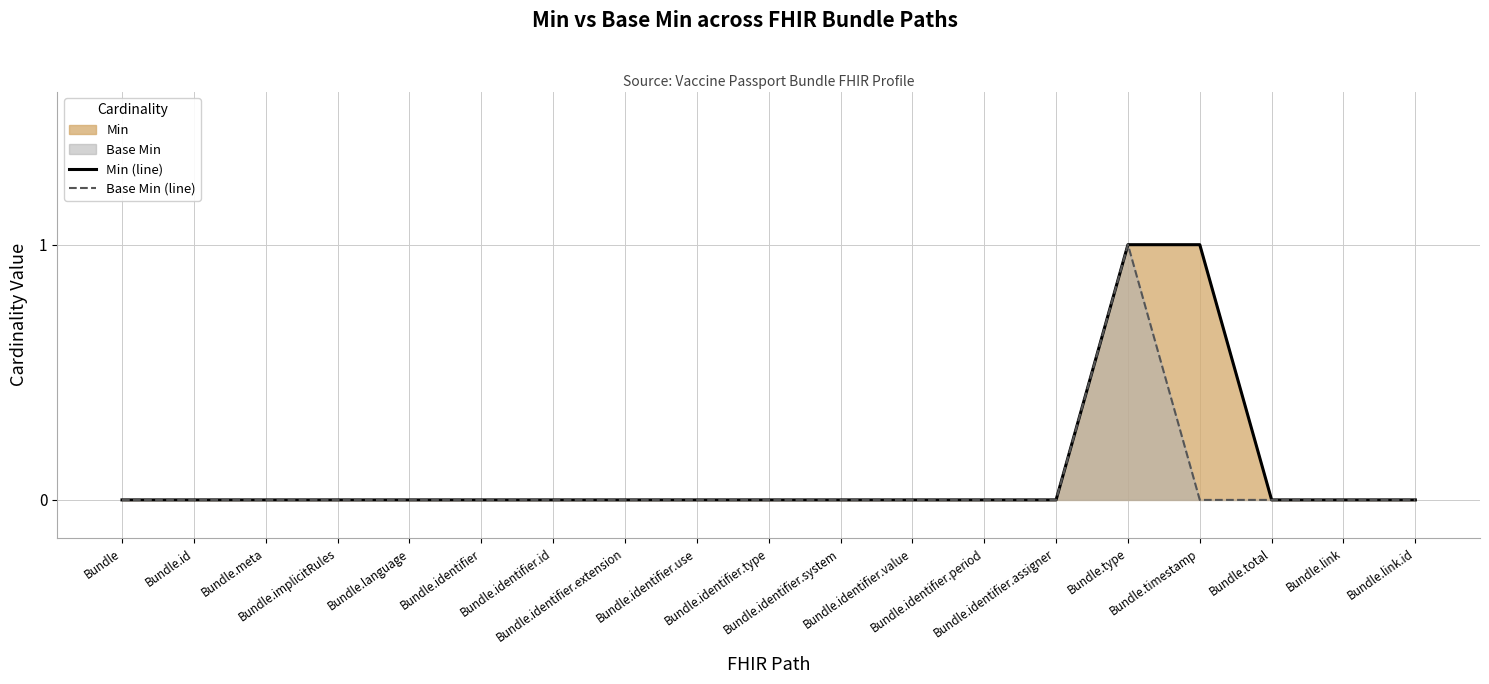

Reading right to left, extract all data points from this chart.

Min (line): Bundle.link.id=0	Bundle.link=0	Bundle.total=0	Bundle.timestamp=1	Bundle.type=1	Bundle.identifier.assigner=0	Bundle.identifier.period=0	Bundle.identifier.value=0	Bundle.identifier.system=0	Bundle.identifier.type=0	Bundle.identifier.use=0	Bundle.identifier.extension=0	Bundle.identifier.id=0	Bundle.identifier=0	Bundle.language=0	Bundle.implicitRules=0	Bundle.meta=0	Bundle.id=0	Bundle=0
Base Min (line): Bundle.link.id=0	Bundle.link=0	Bundle.total=0	Bundle.timestamp=0	Bundle.type=1	Bundle.identifier.assigner=0	Bundle.identifier.period=0	Bundle.identifier.value=0	Bundle.identifier.system=0	Bundle.identifier.type=0	Bundle.identifier.use=0	Bundle.identifier.extension=0	Bundle.identifier.id=0	Bundle.identifier=0	Bundle.language=0	Bundle.implicitRules=0	Bundle.meta=0	Bundle.id=0	Bundle=0